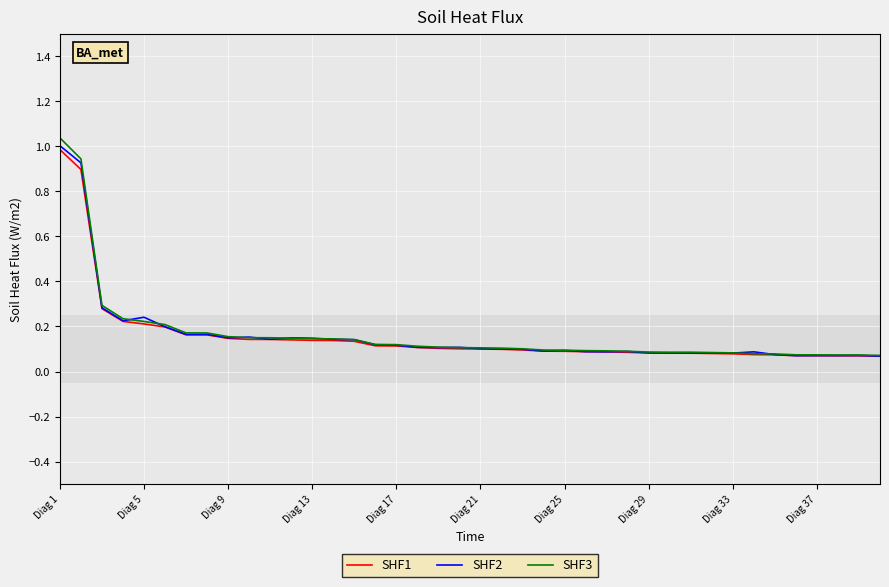

Which series has the largest range (max minus min)?

SHF3